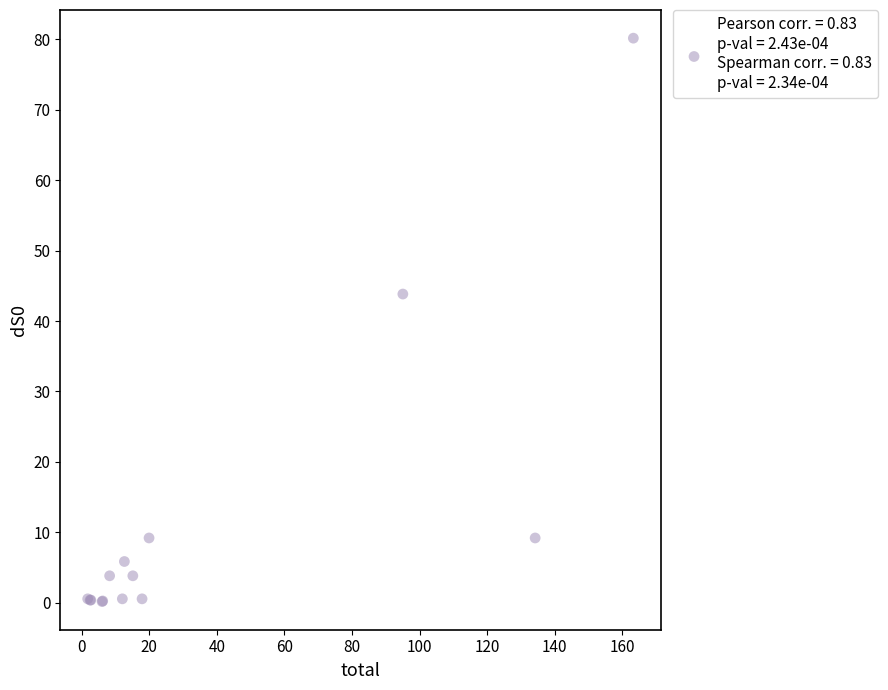

What Y value in the scatter plot is closest to 40?

43.8